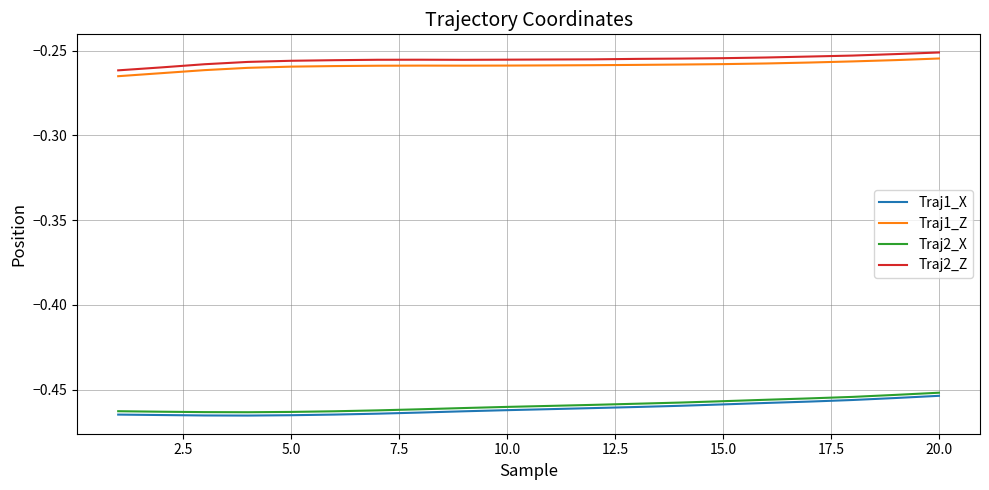

True or false: Traj2_Z and Traj1_X cross at least once.

False